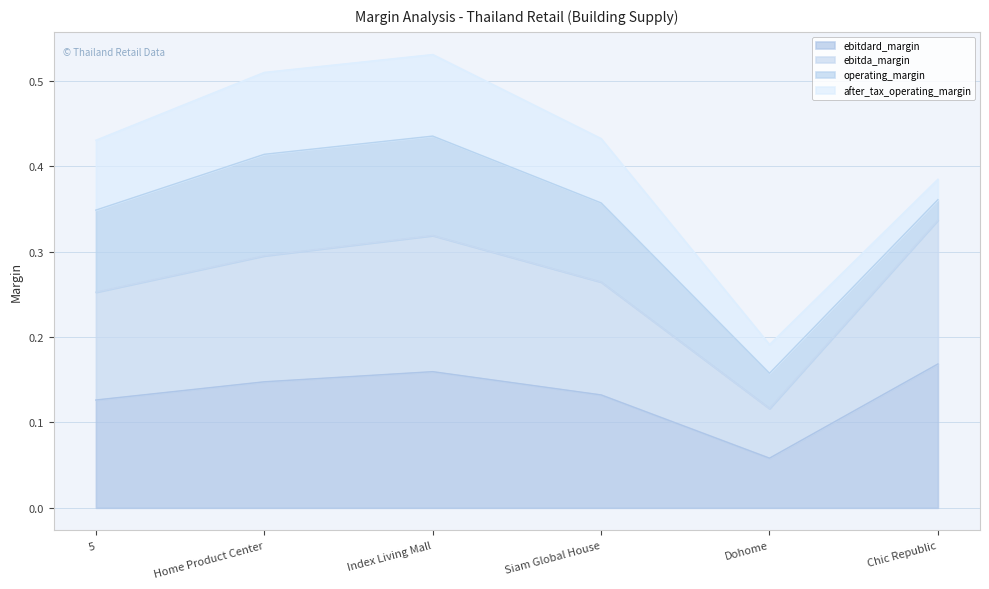

True or false: ebitdard_margin has a value of 0.0 at Home Product Center.

False